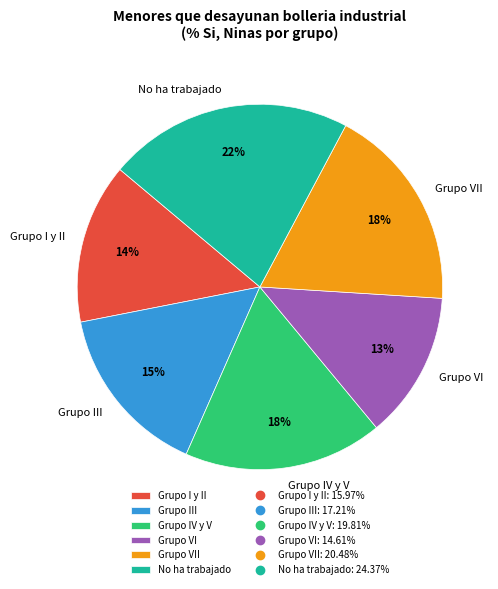

Is it true that Grupo I y II is 1% of the pie?

False